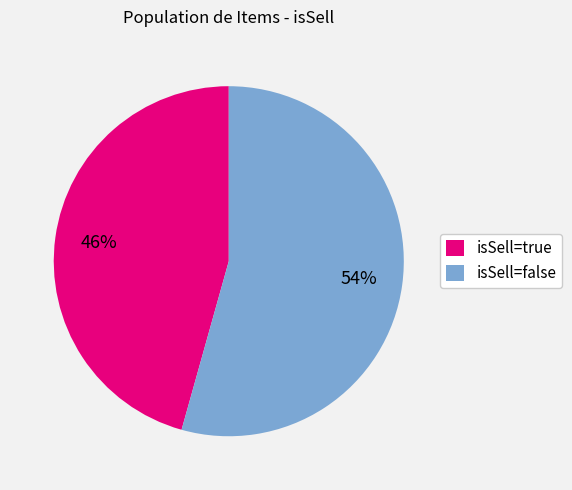

How many segments does this pie chart have?

2